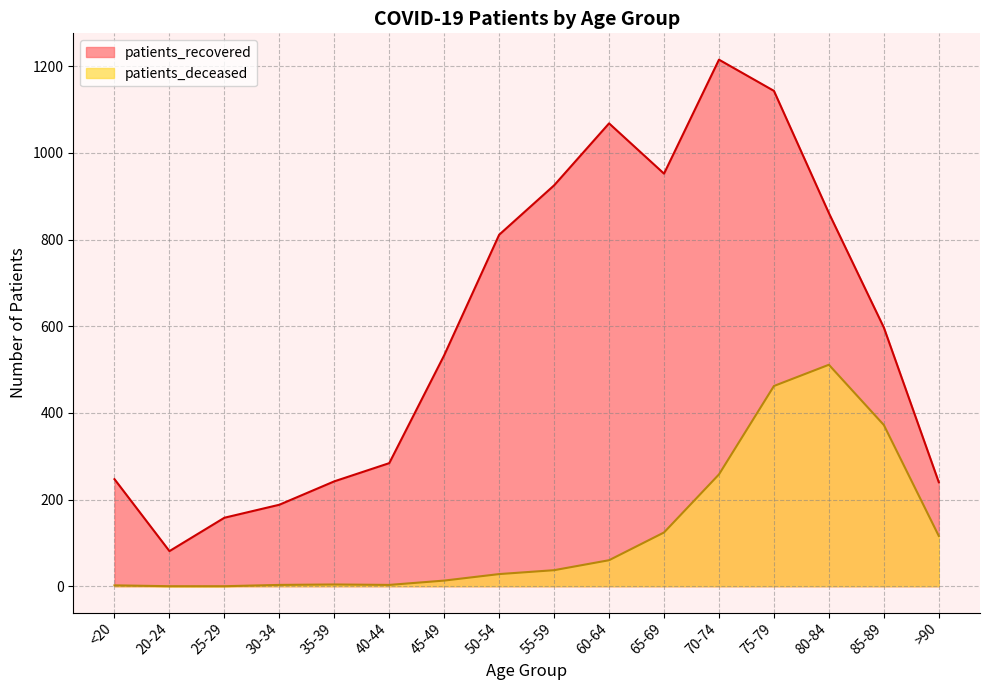

Which series changed the most between 40-44 and 80-84?

patients_recovered